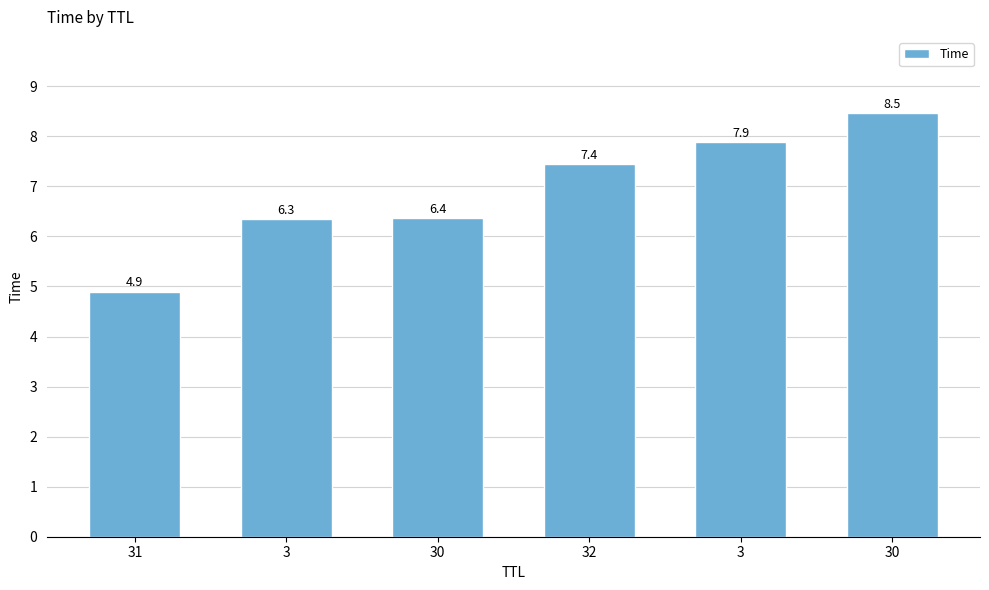

List the labels in order of value, smallest first.

31, 3, 30, 32, 3, 30